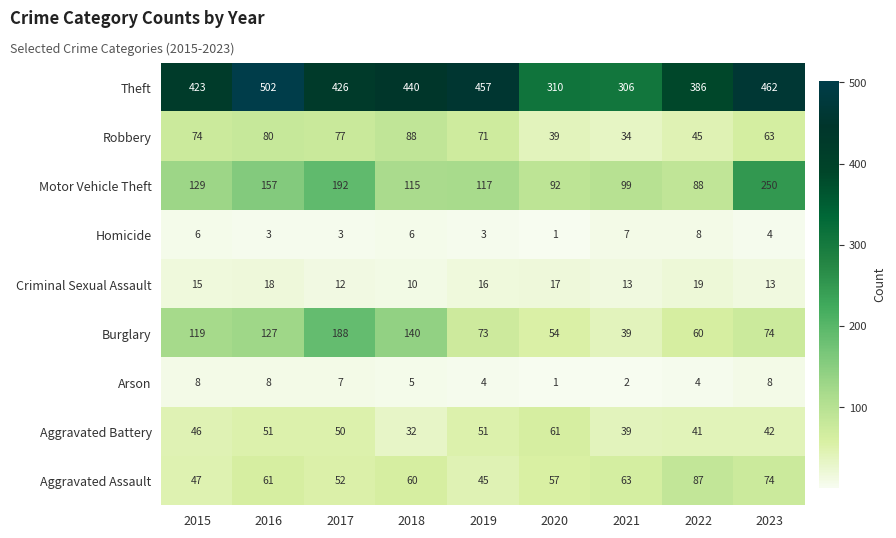

What value does the Theft series have at 2016, to the nearest 5?

500